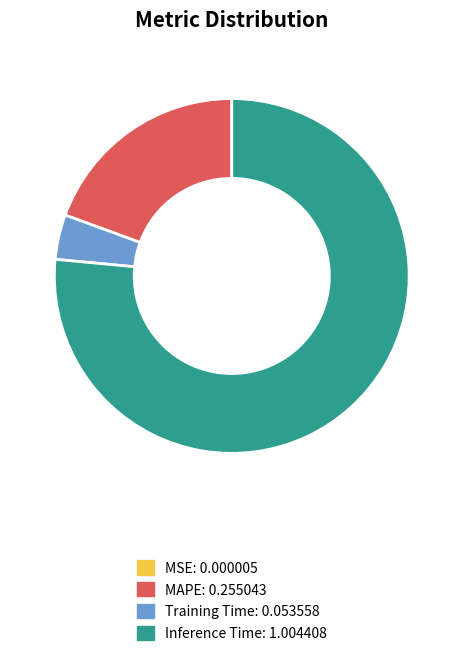

Does any single category account for the majority?

Yes